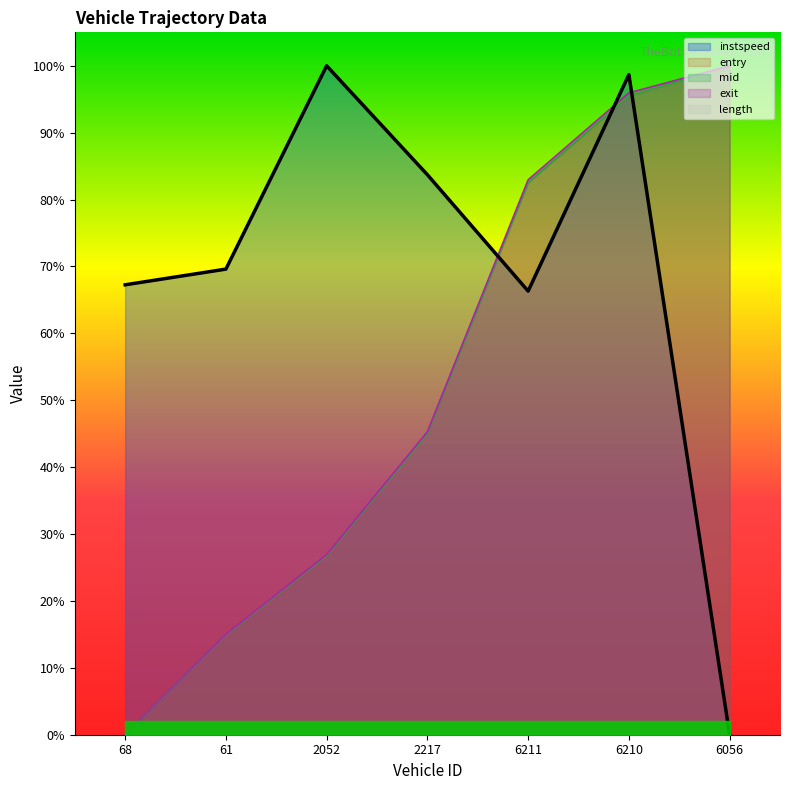

Which series has the largest range (max minus min)?

entry